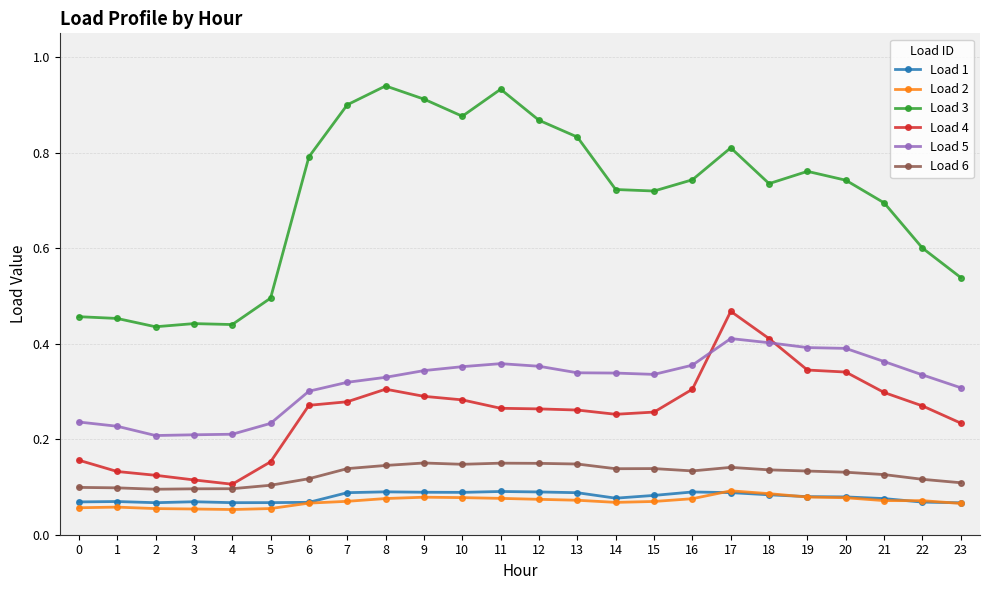

True or false: Load 1 and Load 3 cross at least once.

False